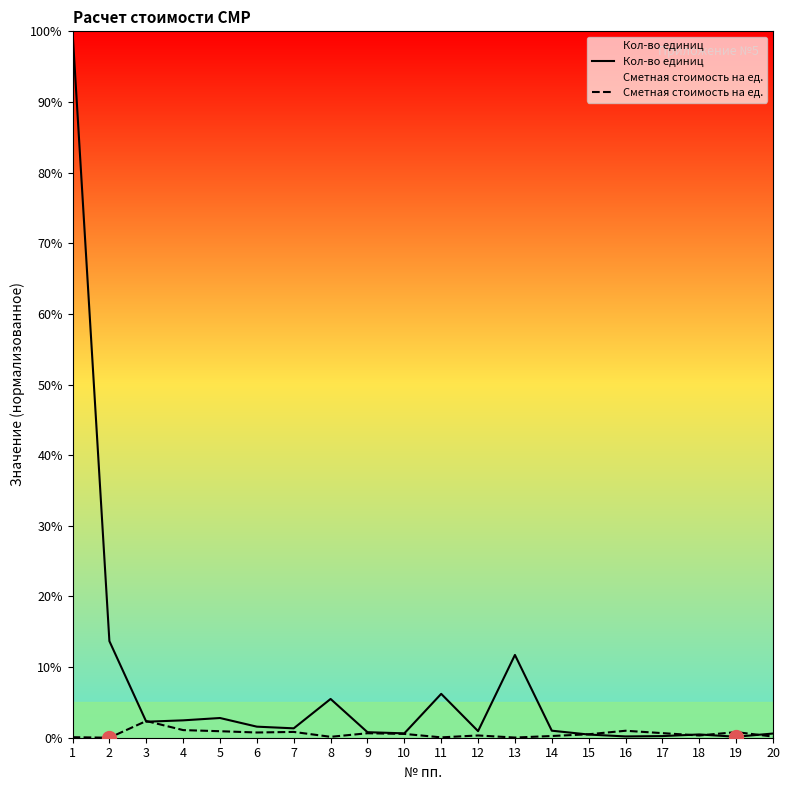

What is the spread (max minus min) of values at 10?

0.1